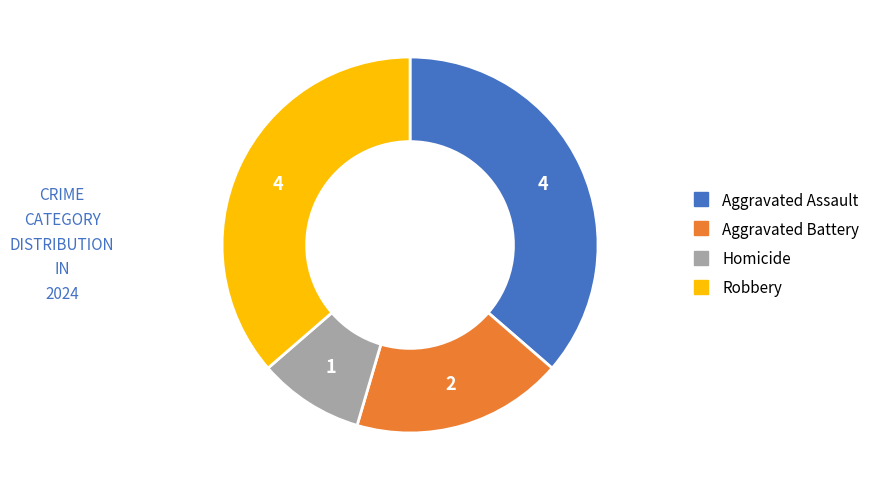

Is it true that Robbery is 36% of the pie?

True